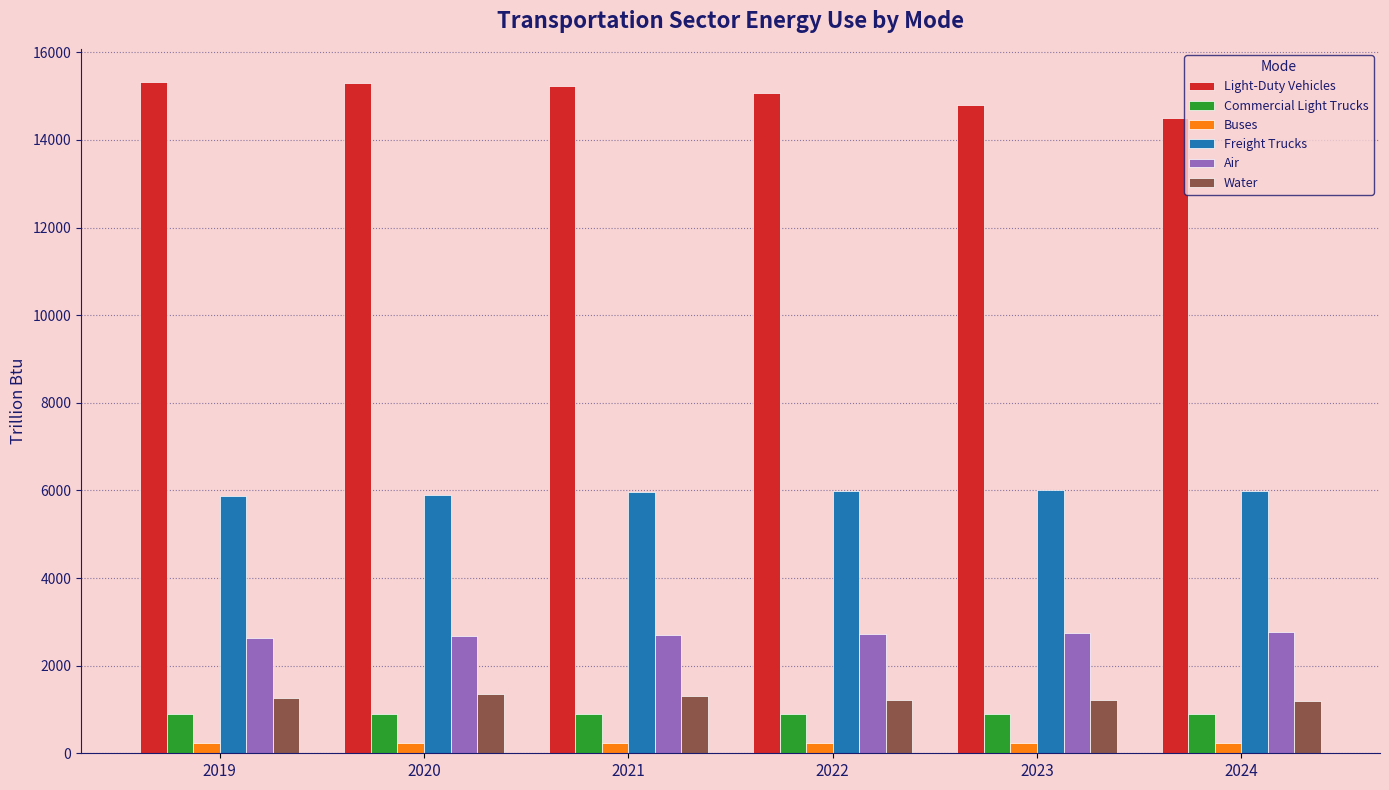

What is the value of the Freight Trucks bar at the 4th from the left?

5985.8